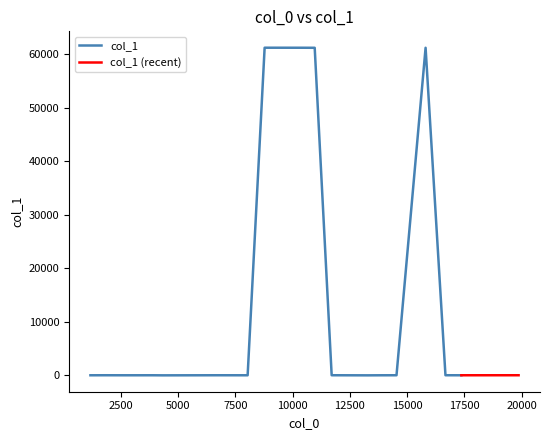

What is the difference between the values at 36 and 3?

61254